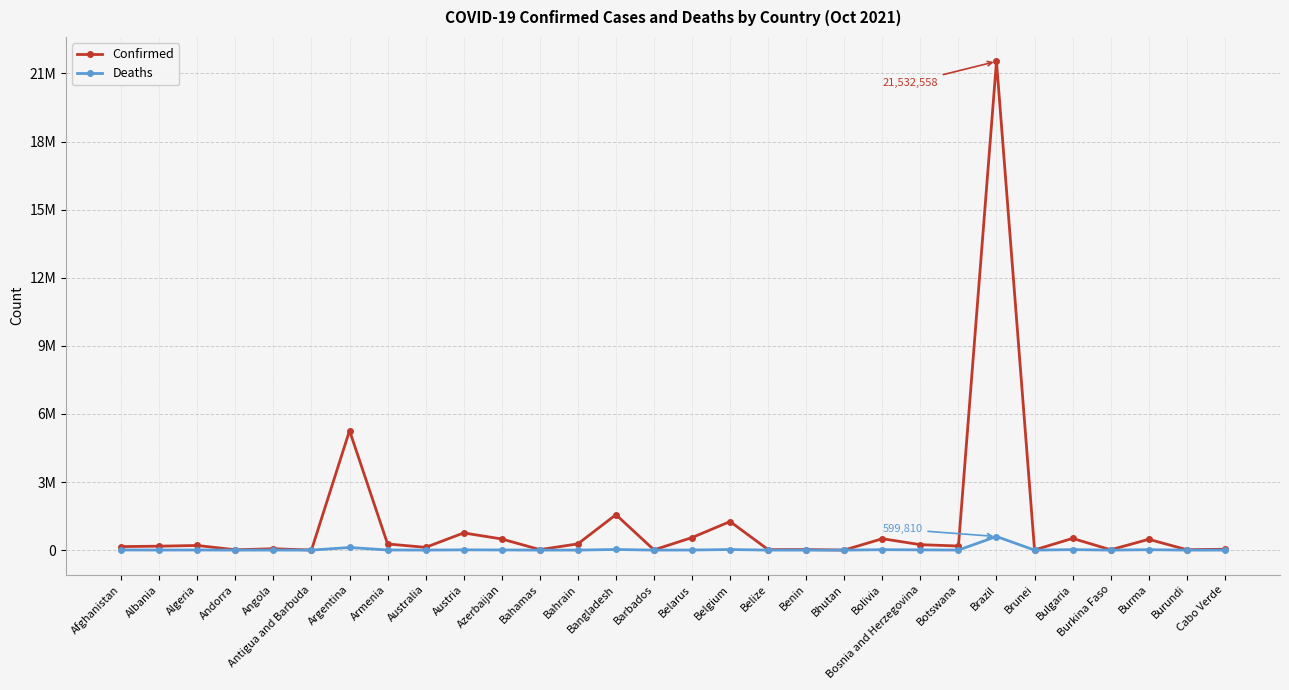

List the series in order of their overall mean, highest first.

Confirmed, Deaths